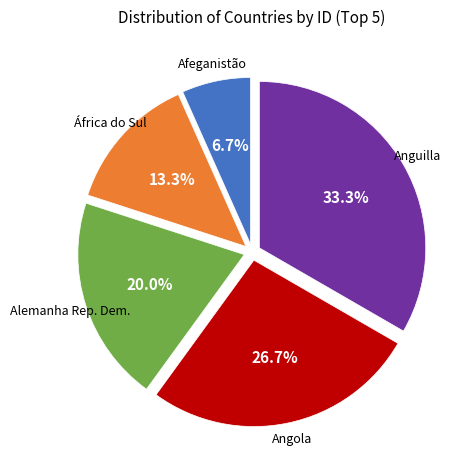

Is there any slice that represents more than half of the pie?

No